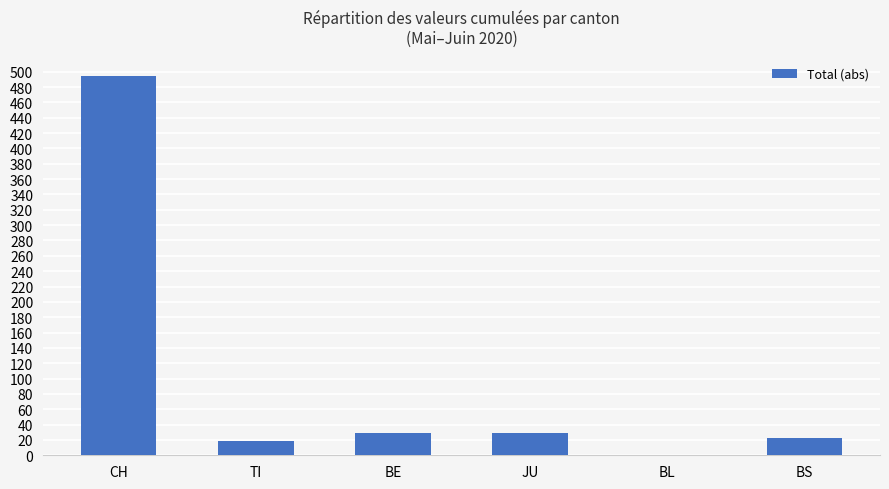

Which category has the highest value across all series?

CH